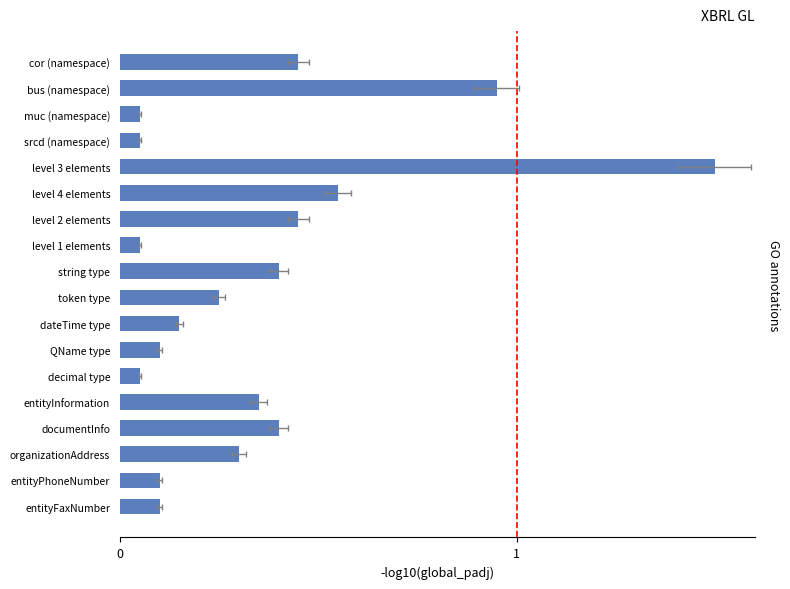

What is the smallest value displayed?

0.1